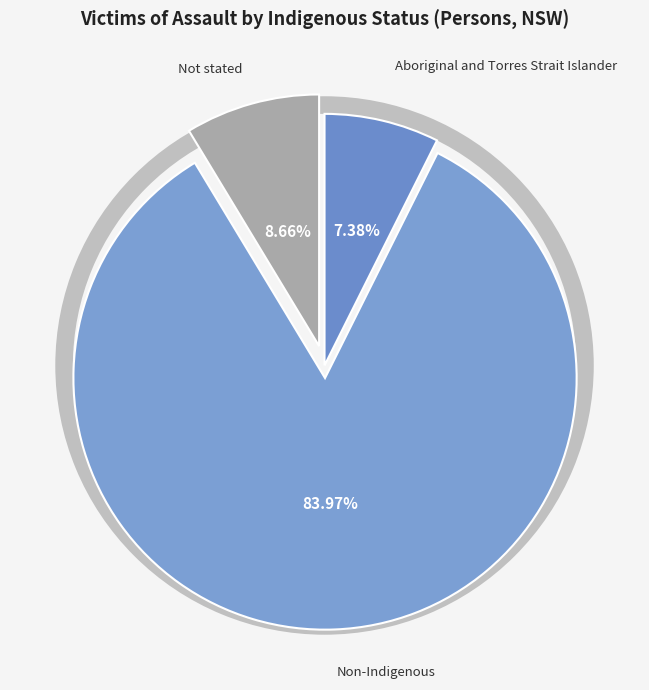

Combined, what portion of the pie is Non-Indigenous and Aboriginal and Torres Strait Islander?

91.3%